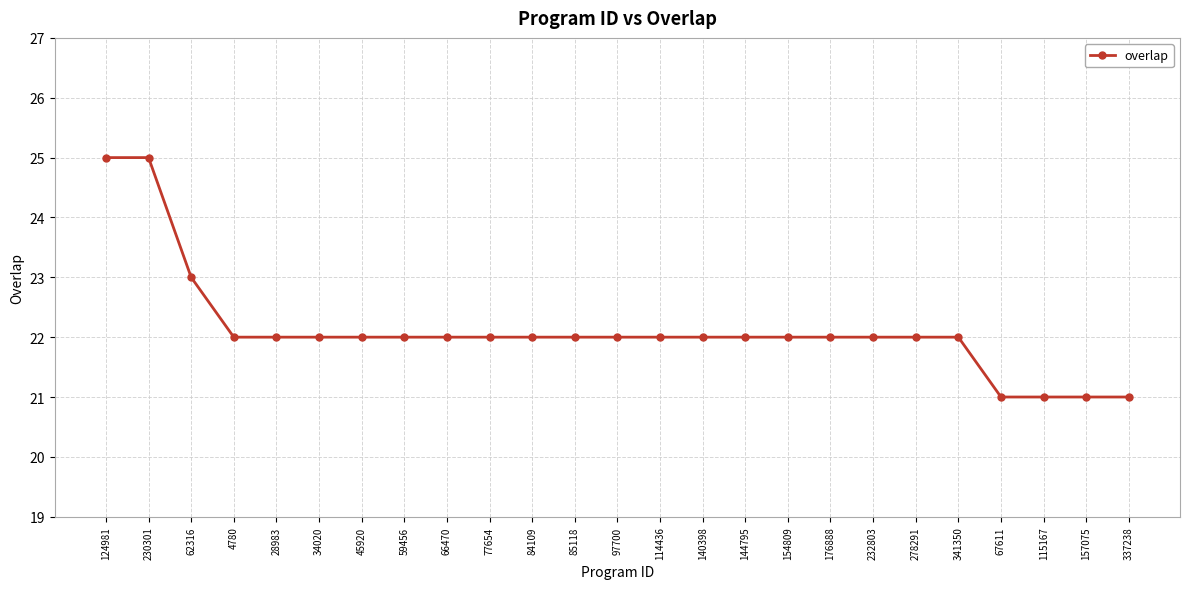

Where does the data first go above 22?

124981